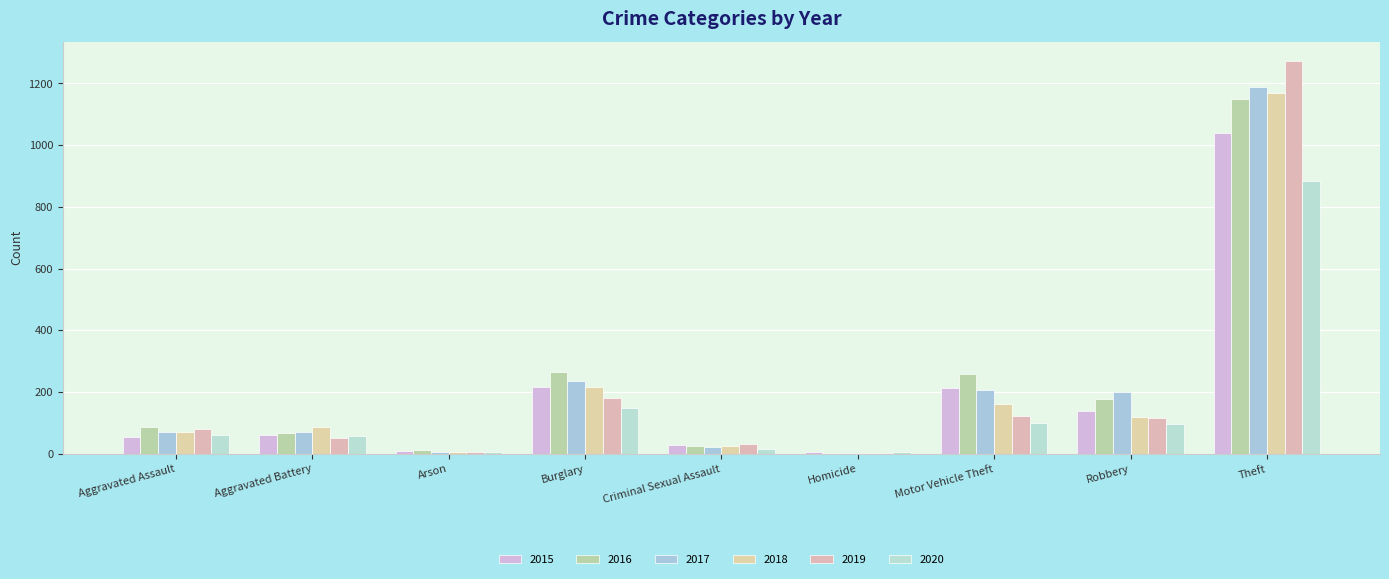

Is it true that 2019 equals 5 at Arson?

True